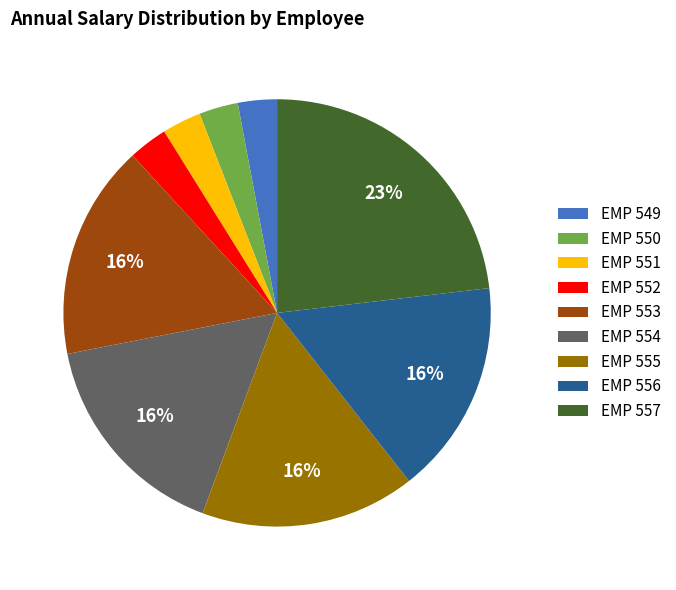

To the nearest percent, what percentage of the pie is EMP 549?

3%